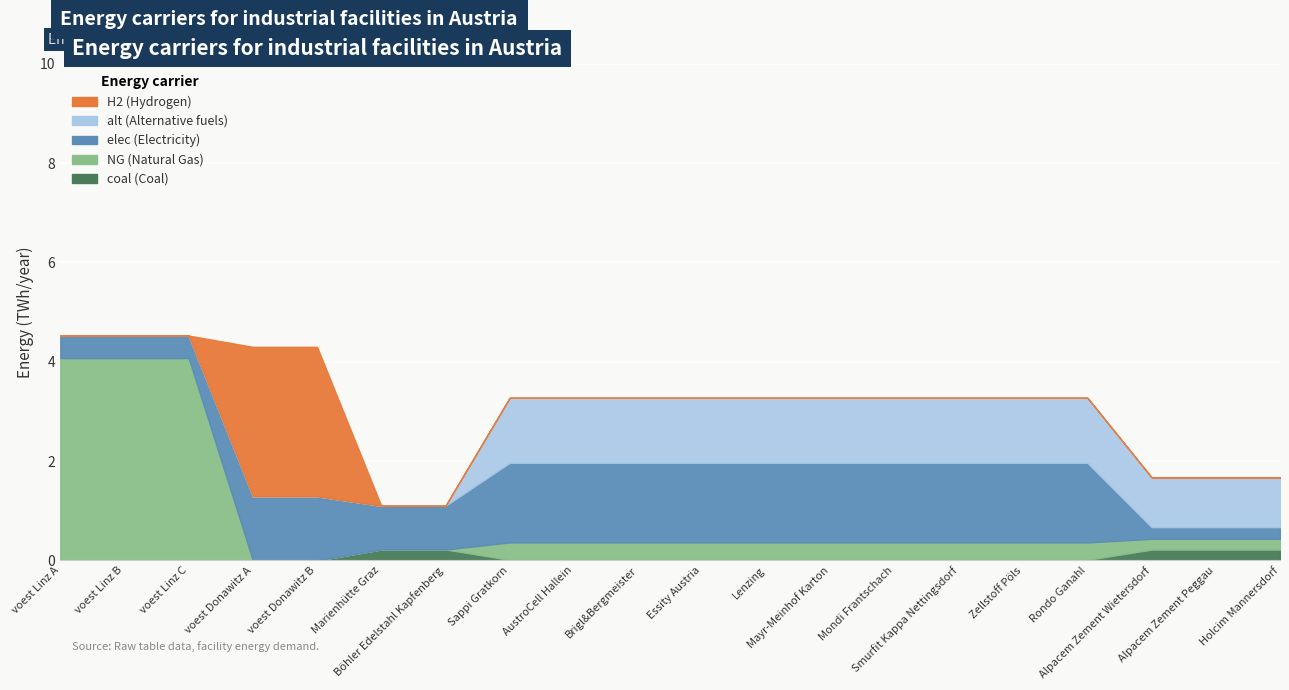

What is the greatest value displayed?

4.1